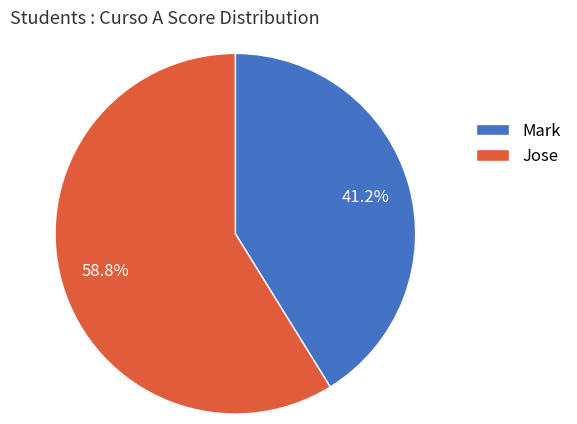

To the nearest percent, what is the difference between the largest and smallest slice percentages?

18%